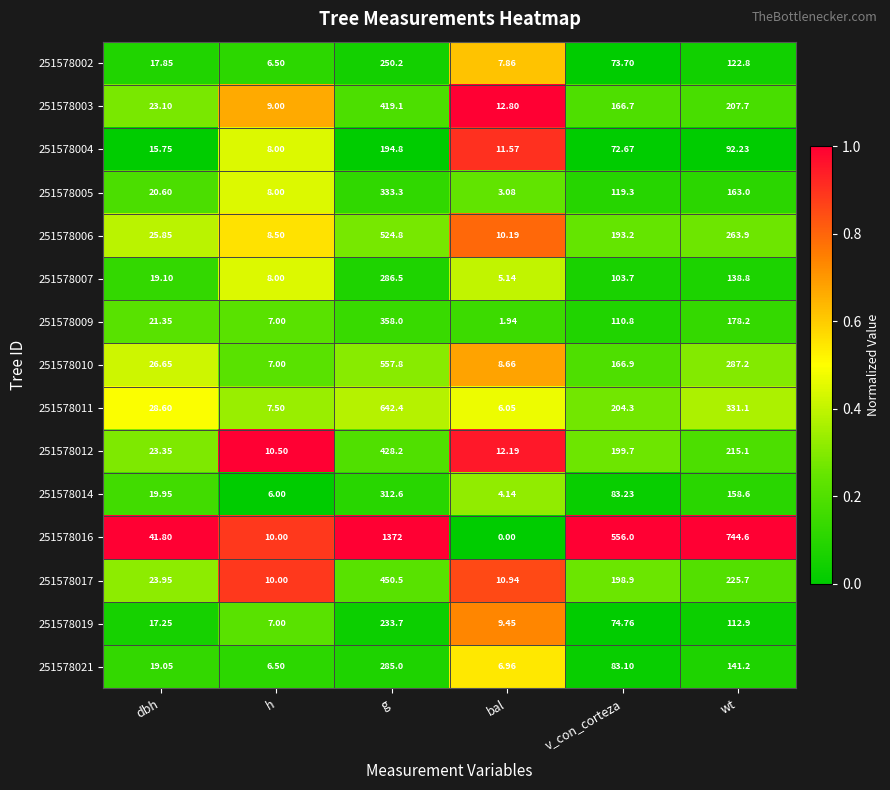

What is the difference between the highest and lowest values at h?

4.5